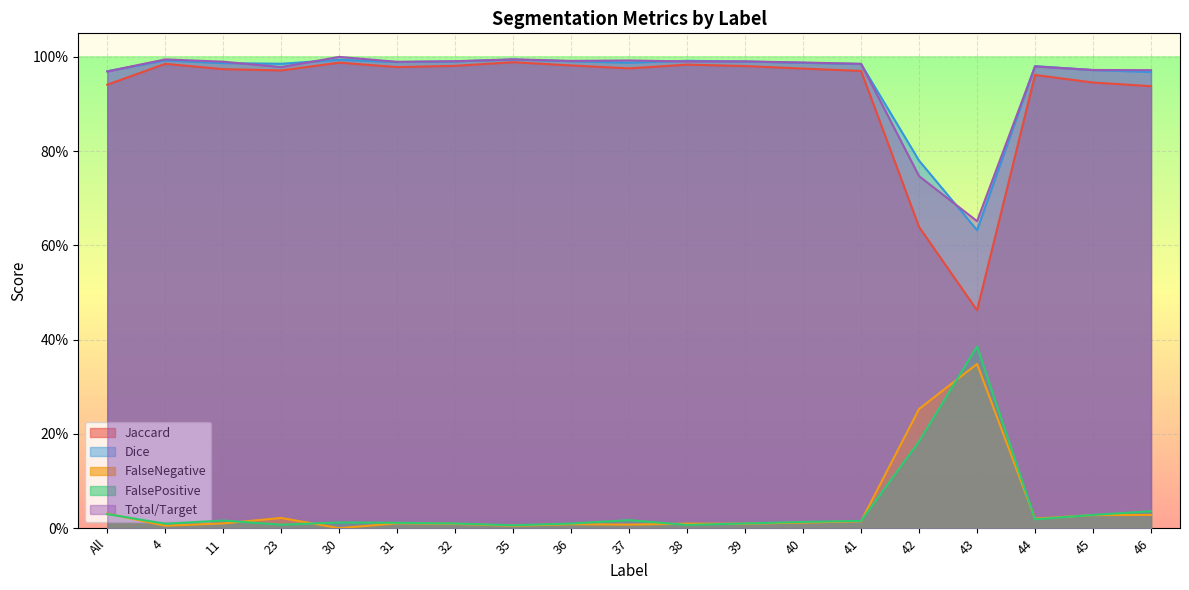

What are all the series names shown in the legend?

Jaccard, Dice, FalseNegative, FalsePositive, Total/Target